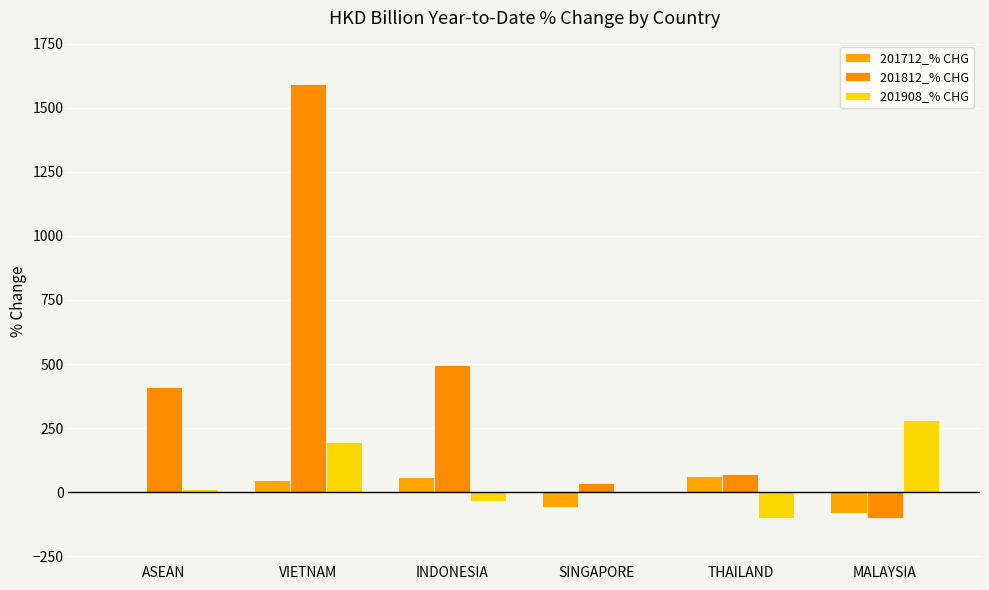

Where does the 201812_% CHG series first go above 409?

ASEAN